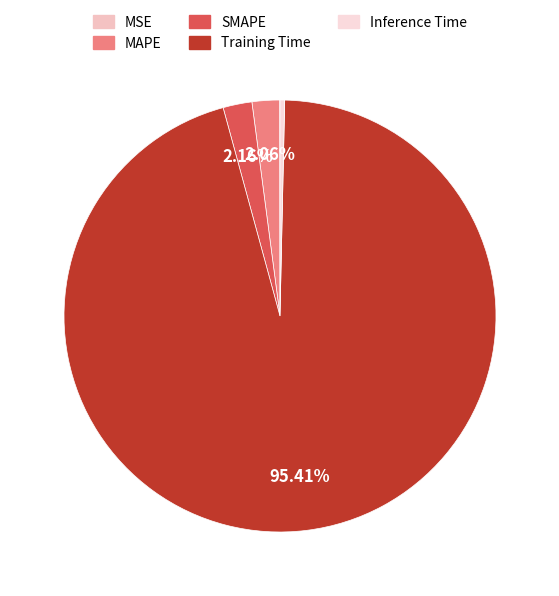

Does MAPE account for over 50% of the chart?

No